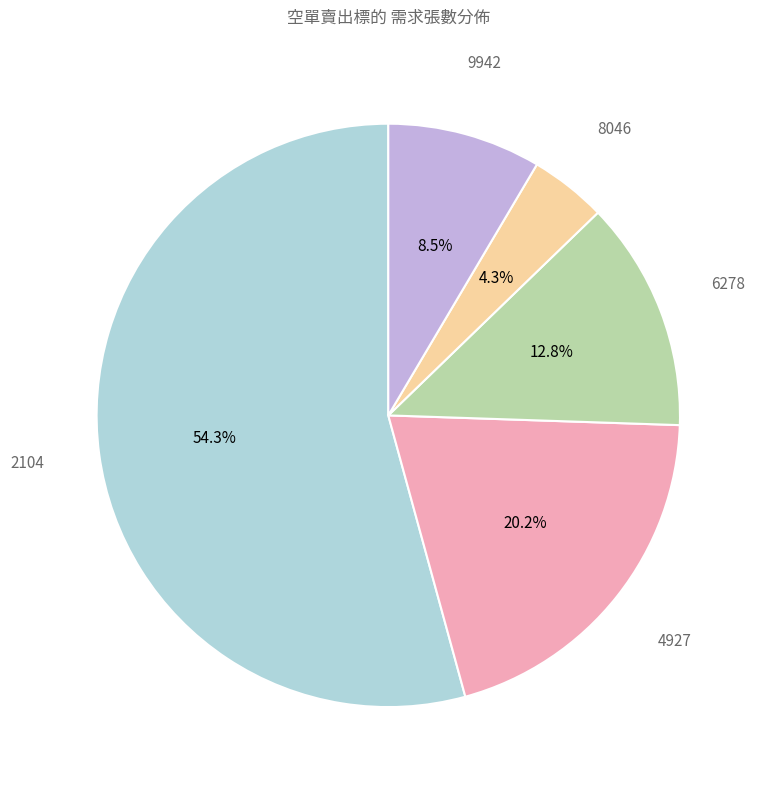

Approximately how many times larger is the value at 9942 compared to 8046?

2.0